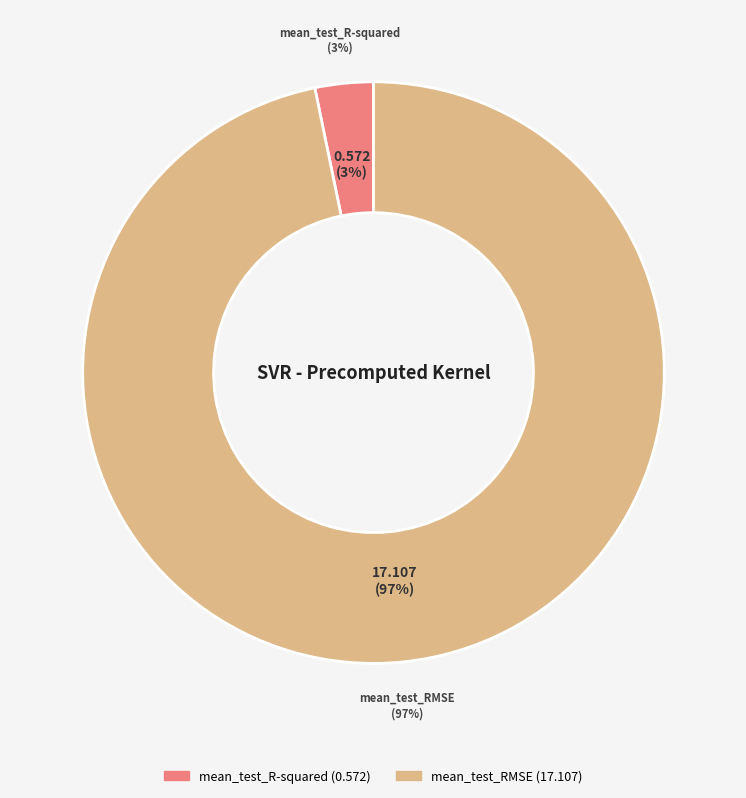

Is it true that mean_test_R-squared is 3% of the pie?

True